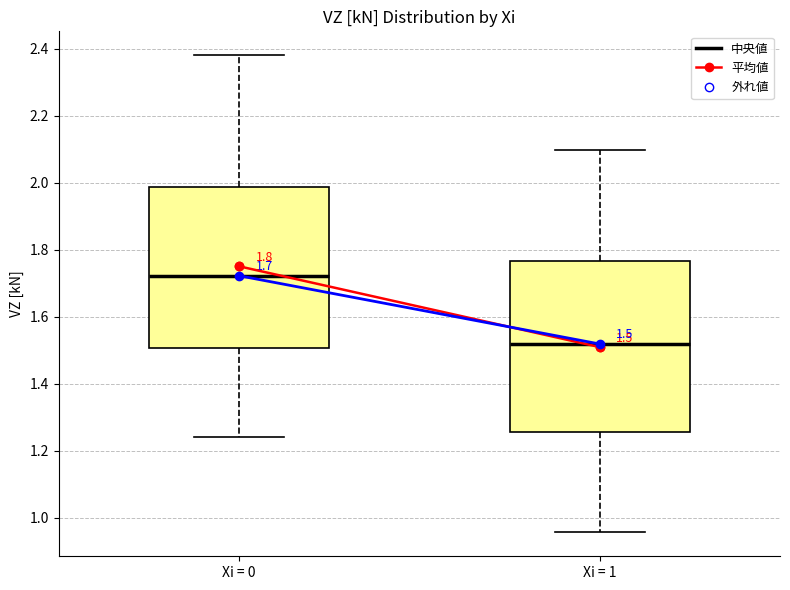

Comparing the boxes themselves (not the whiskers), which one is the tallest?

Xi = 1